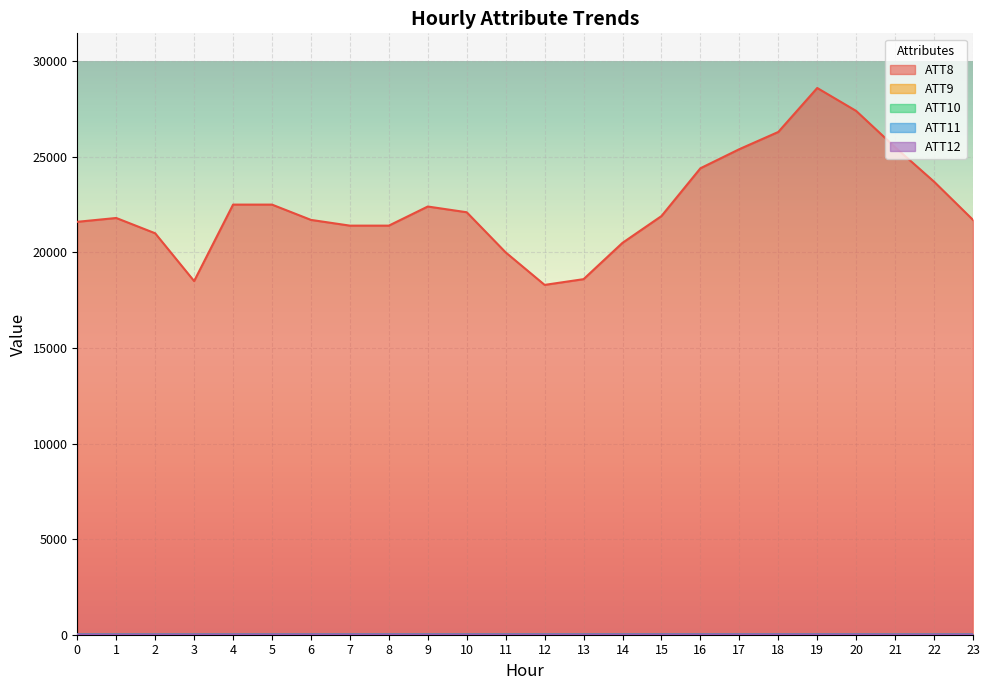

Rank the series by their maximum value, from highest to lowest.

ATT8, ATT10, ATT9, ATT12, ATT11